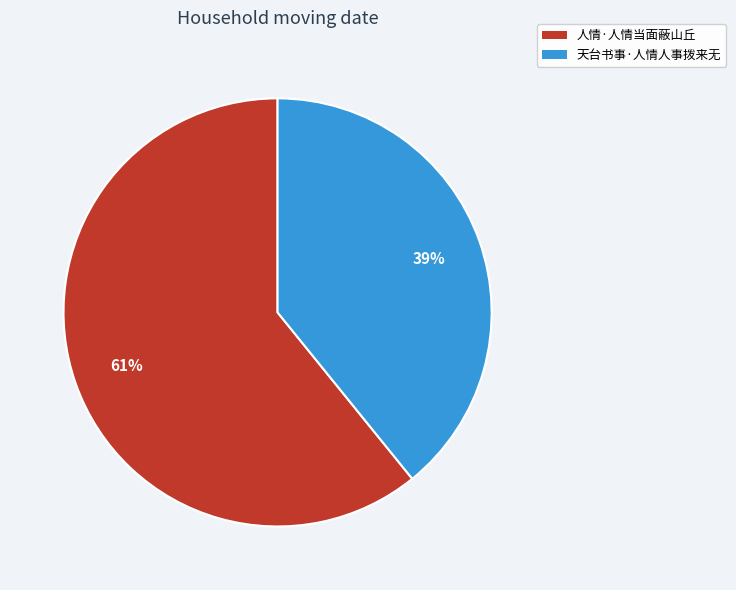

What is the largest slice in the pie chart?

人情·人情当面蔽山丘